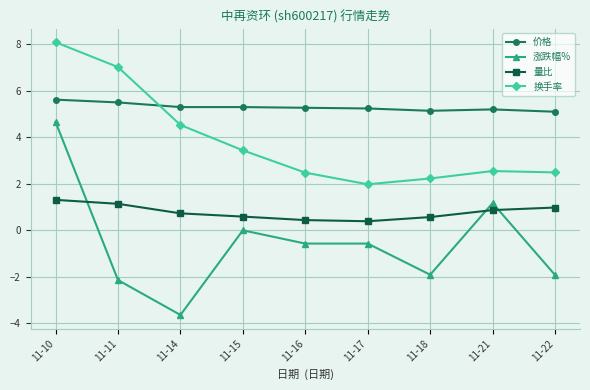

How many categories are shown in the chart?

9